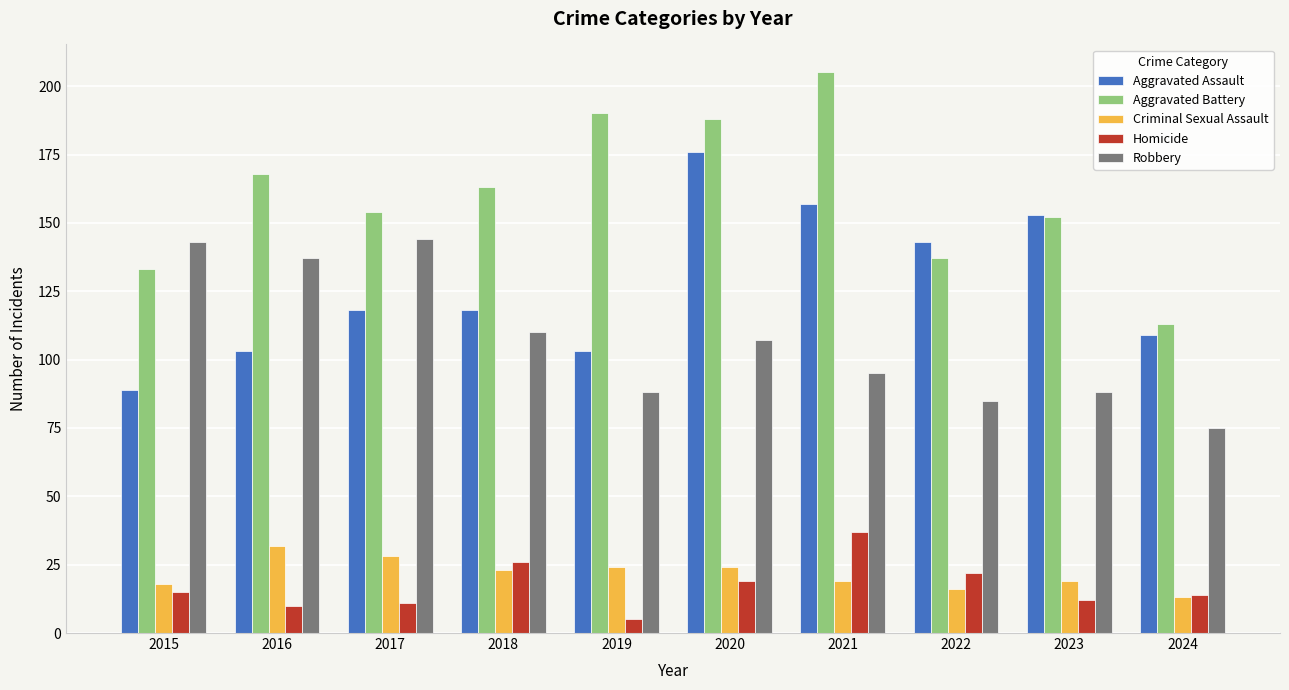

Between 2018 and 2020, which series saw the biggest shift?

Aggravated Assault